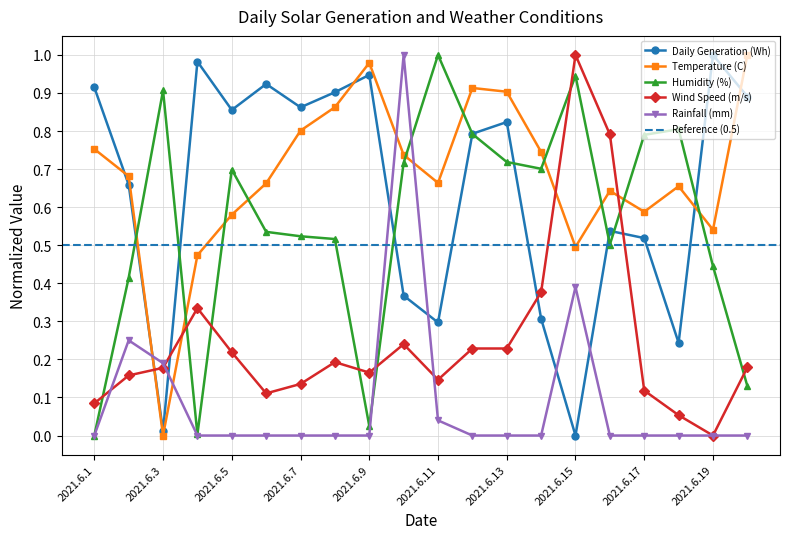

Which series has the largest total across all categories?

Temperature (C)